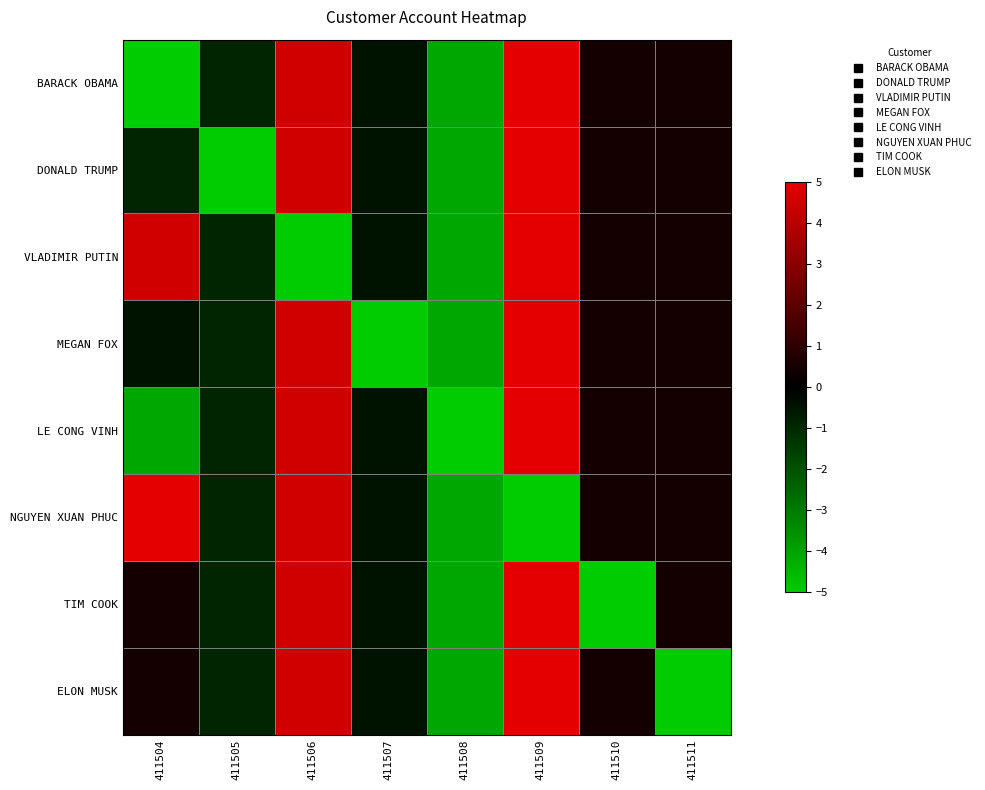

What is the smallest value displayed?

-5.0